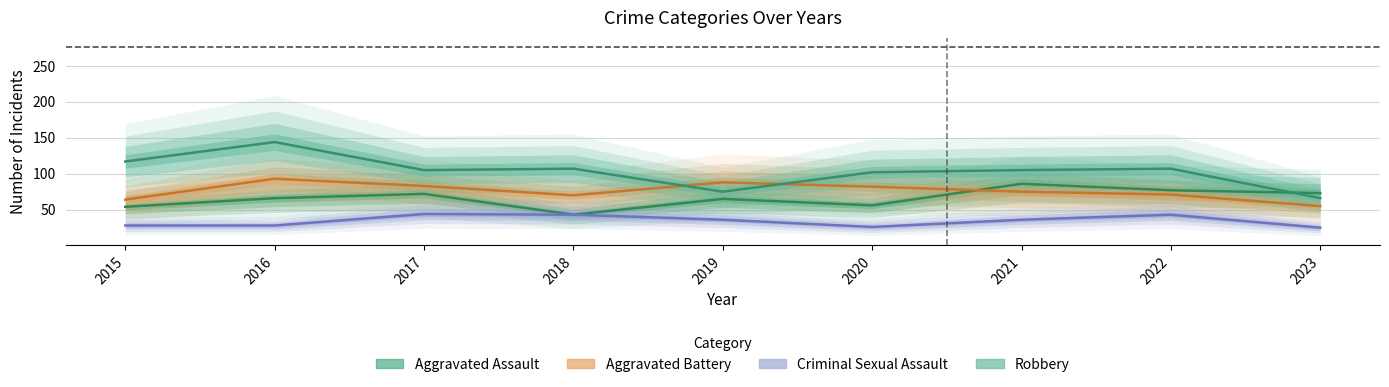

Which series changed the most between 2016 and 2020?

Robbery